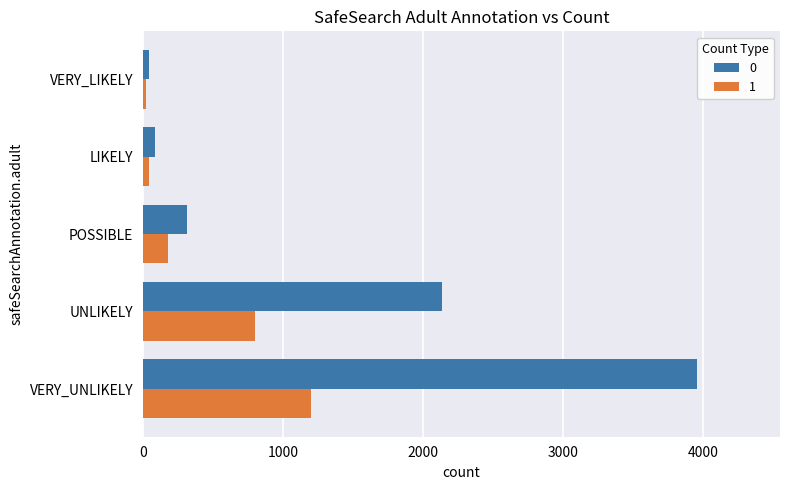

How many values in the 0 series are below 312?

2